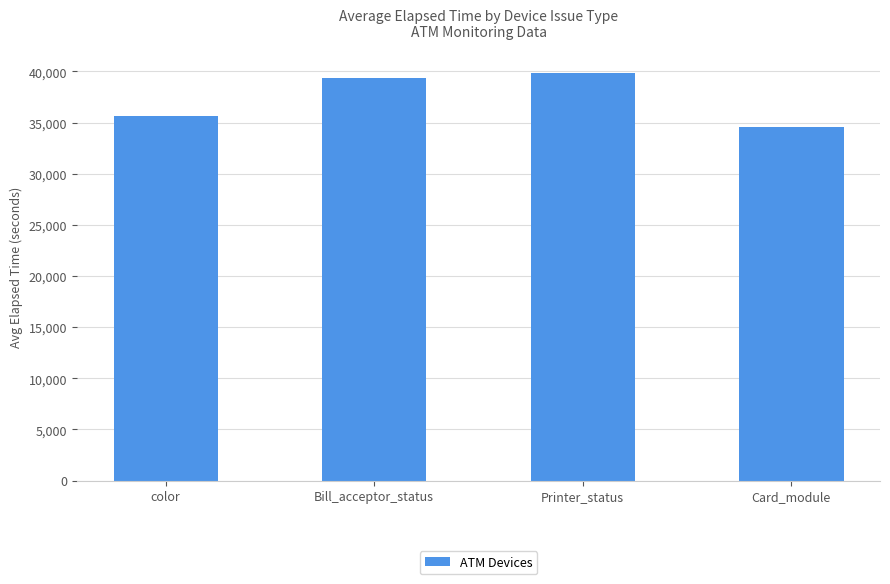

How many bars are there in total?

4